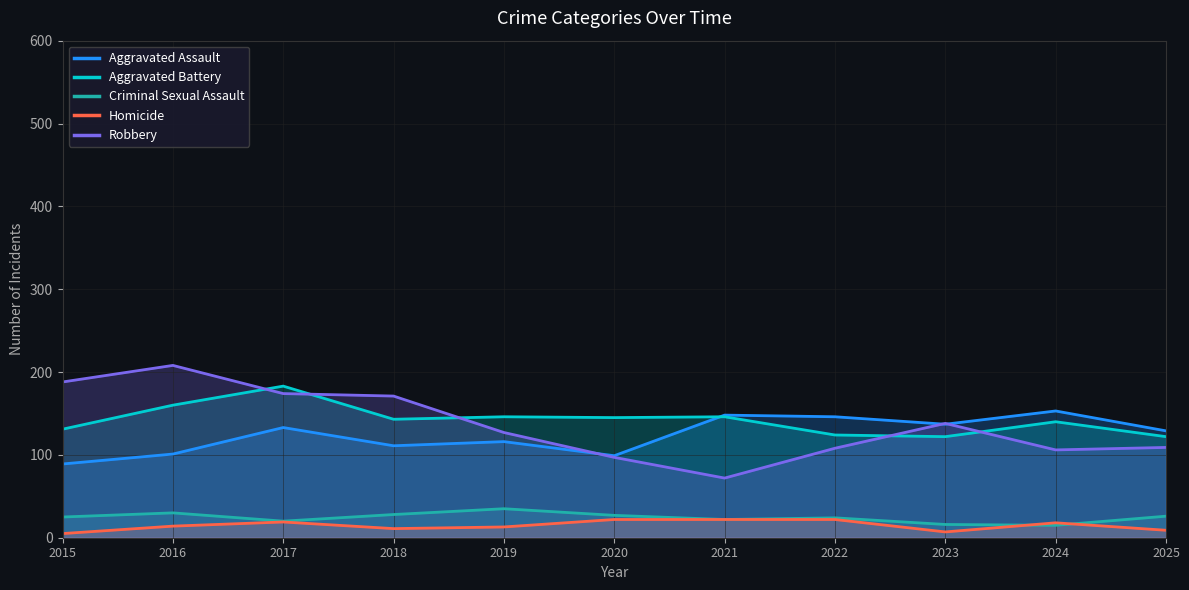

Does the chart display data point markers on the line(s)?

No